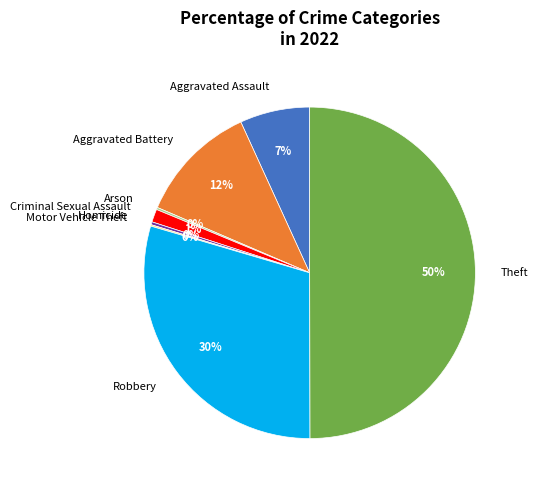

The Criminal Sexual Assault slice represents 1% of the pie. True or false?

True